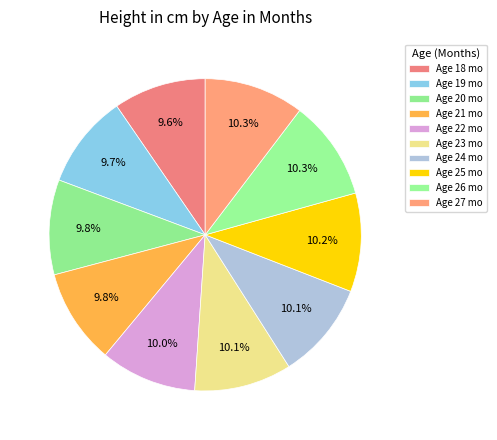

How many slices are in this pie chart?

10